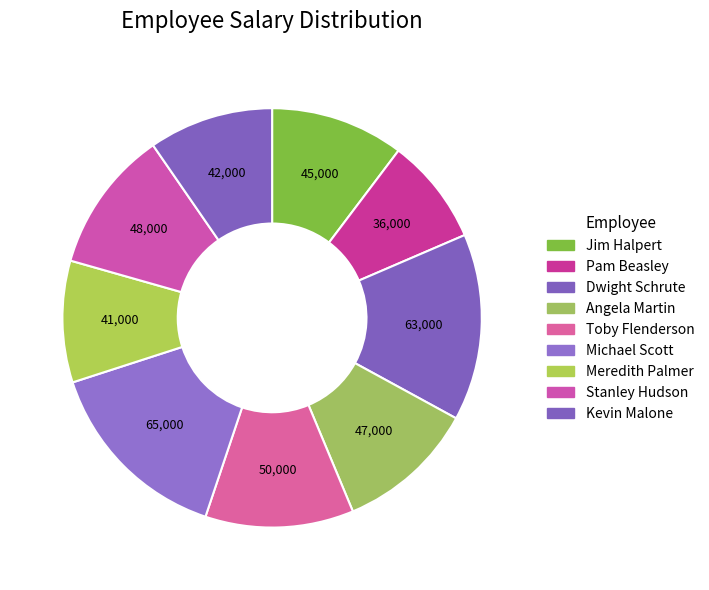

True or false: Dwight Schrute accounts for 14% of the total.

True